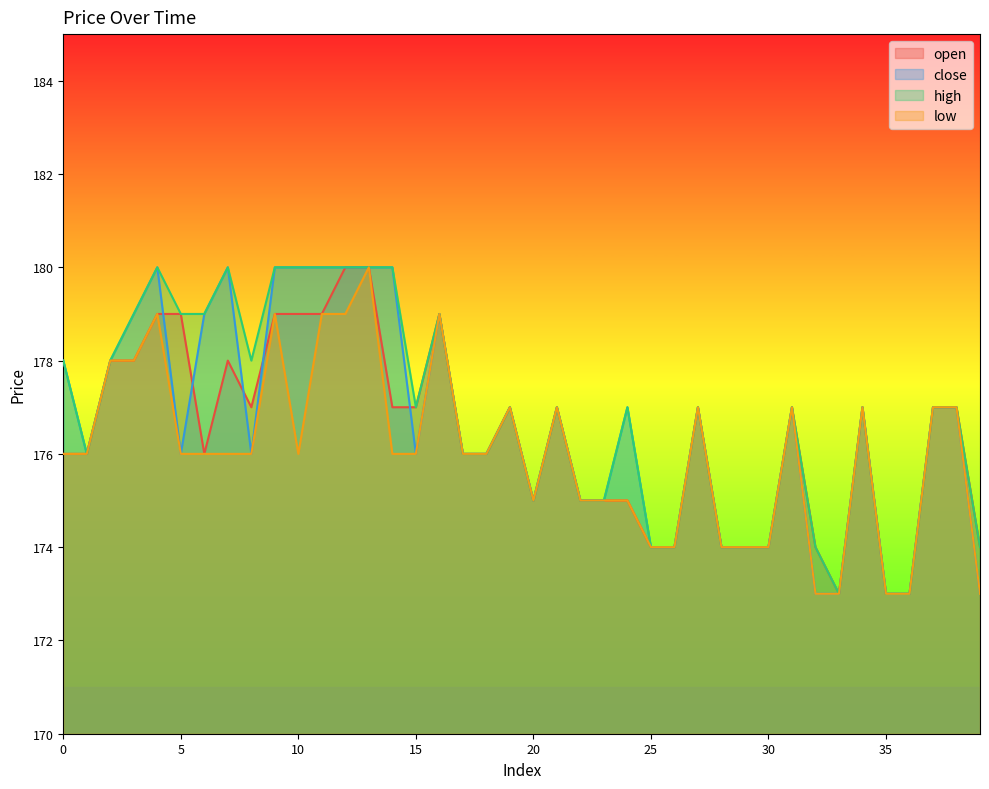

What is the sum of the low values at 14 and 20?

351